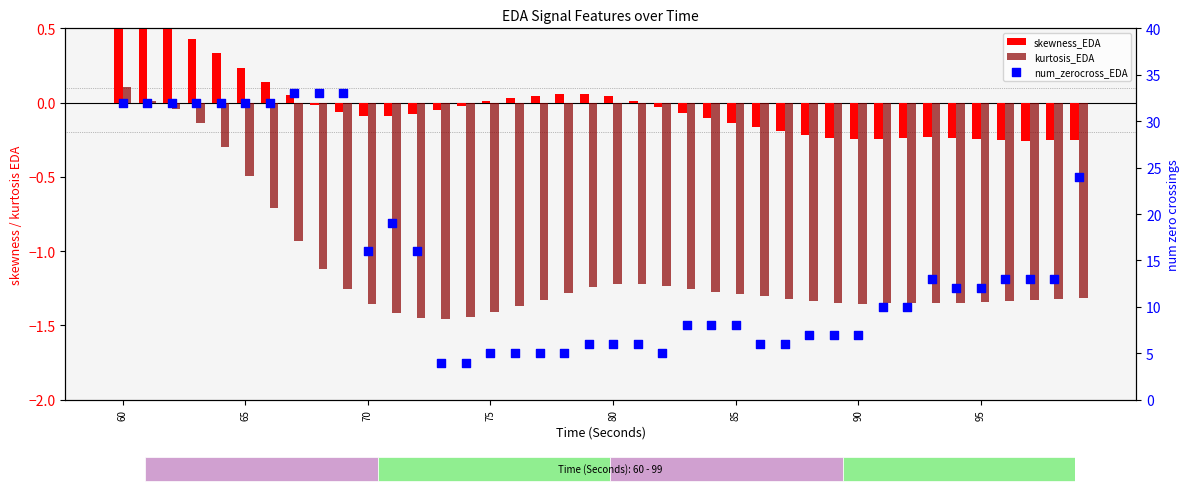

Which series has the largest total across all categories?

num_zerocross_EDA